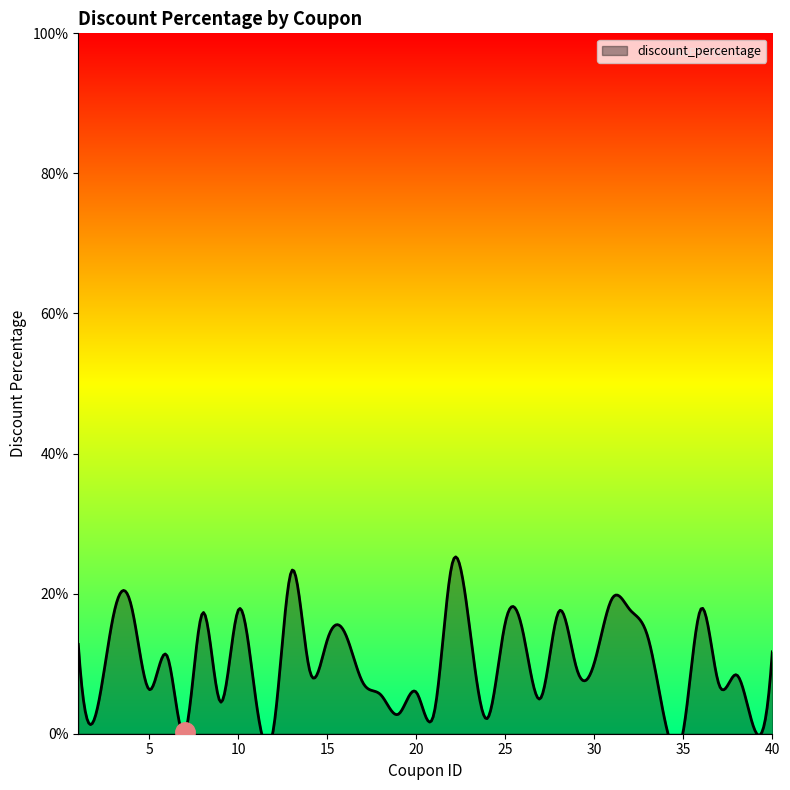

How many points are higher than both their immediate neighbors (excluding endpoints)?

13